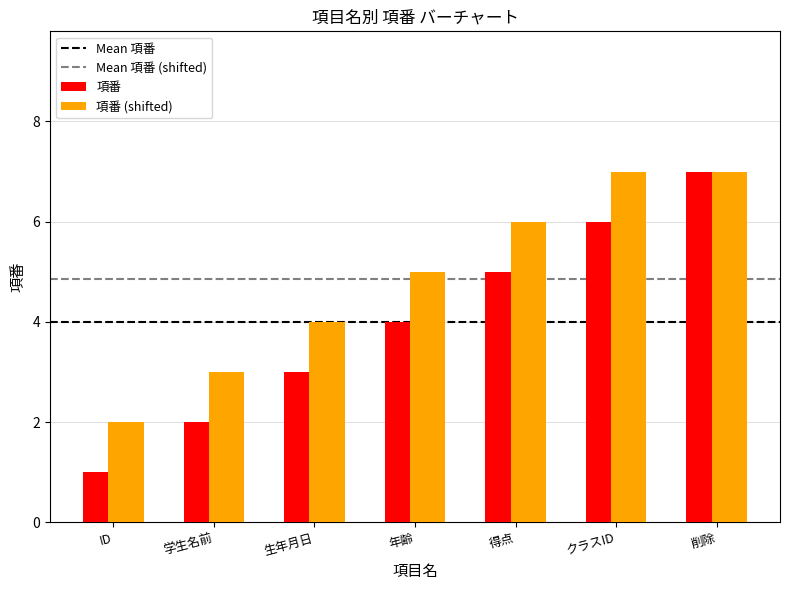

Which series has the widest spread of values?

項番